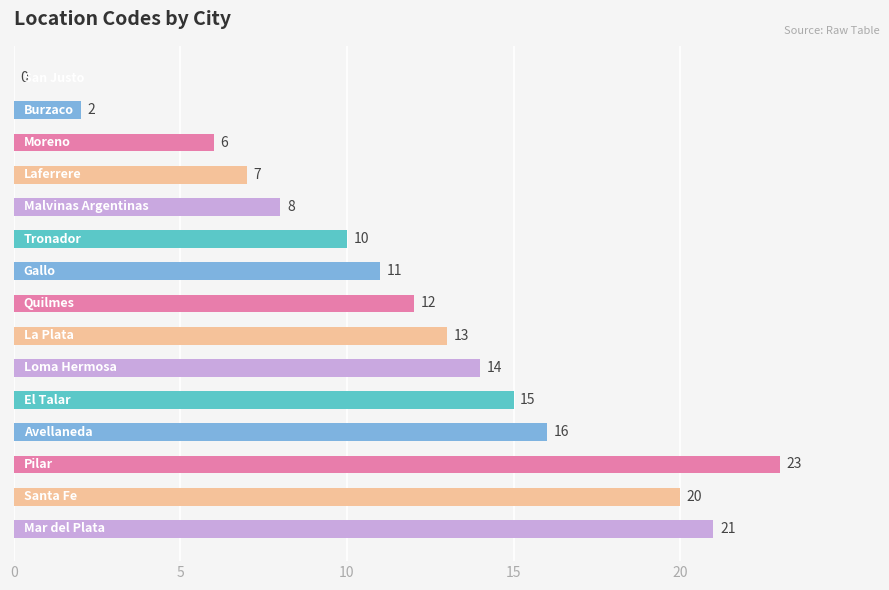

What is the sum of all values?

178